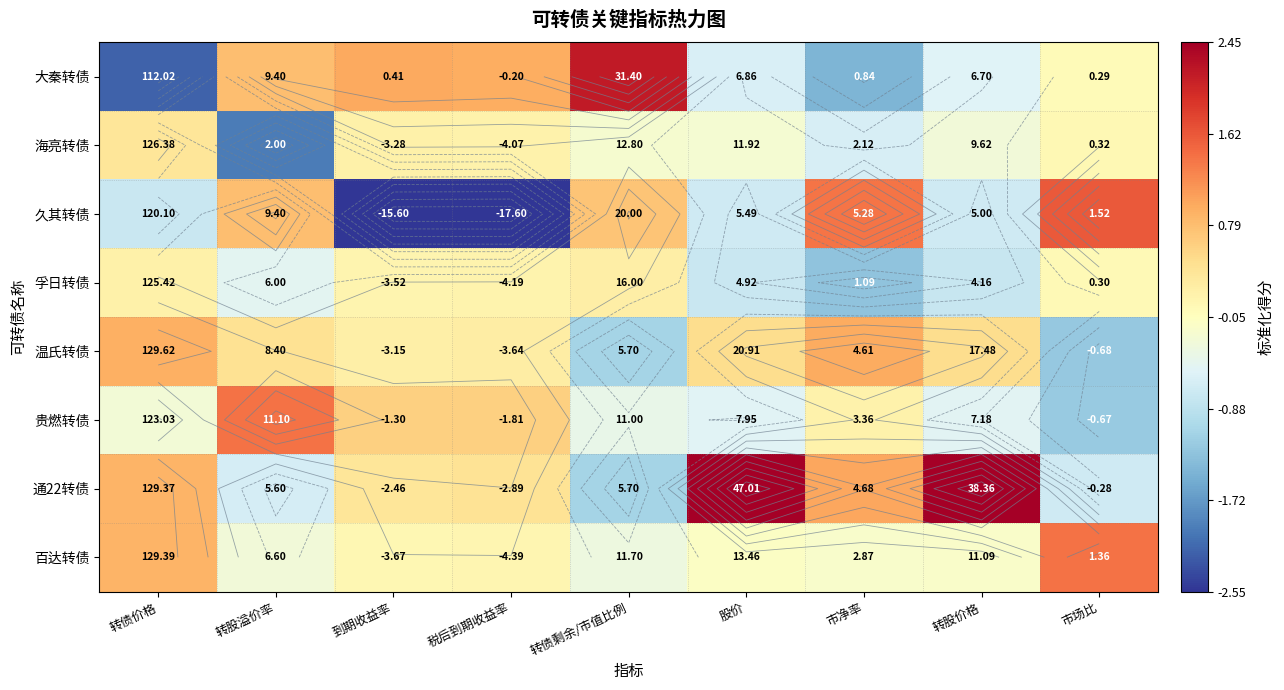

At which label does 大秦转债 first exceed 0?

转股溢价率